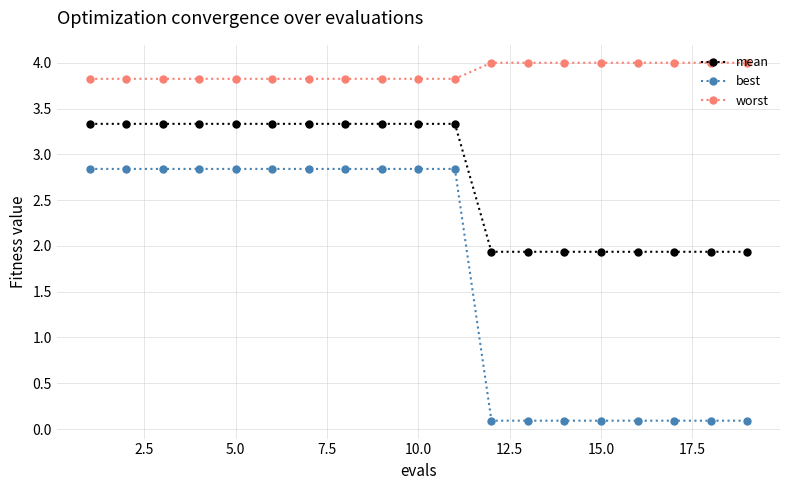

True or false: worst and best intersect in this chart.

False